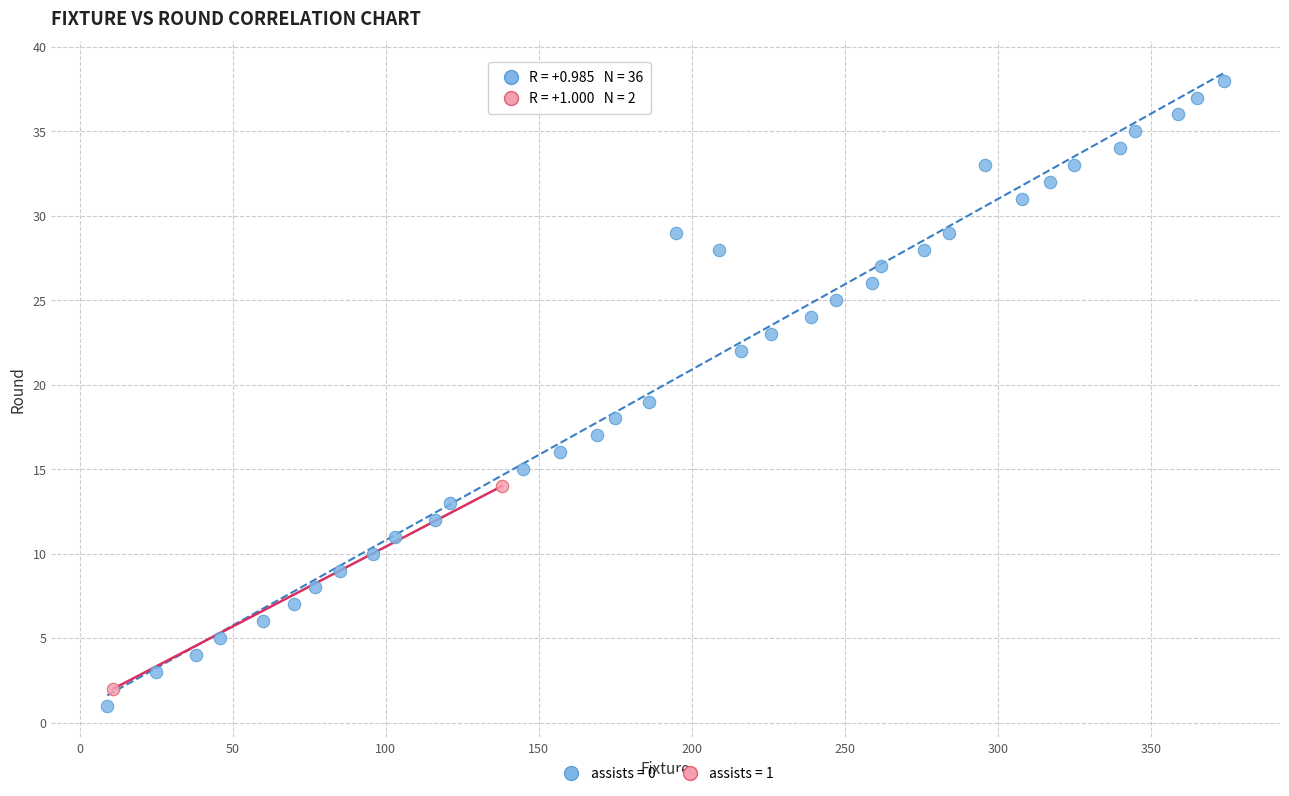

What are all the series names shown in the legend?

assists = 0, assists = 1